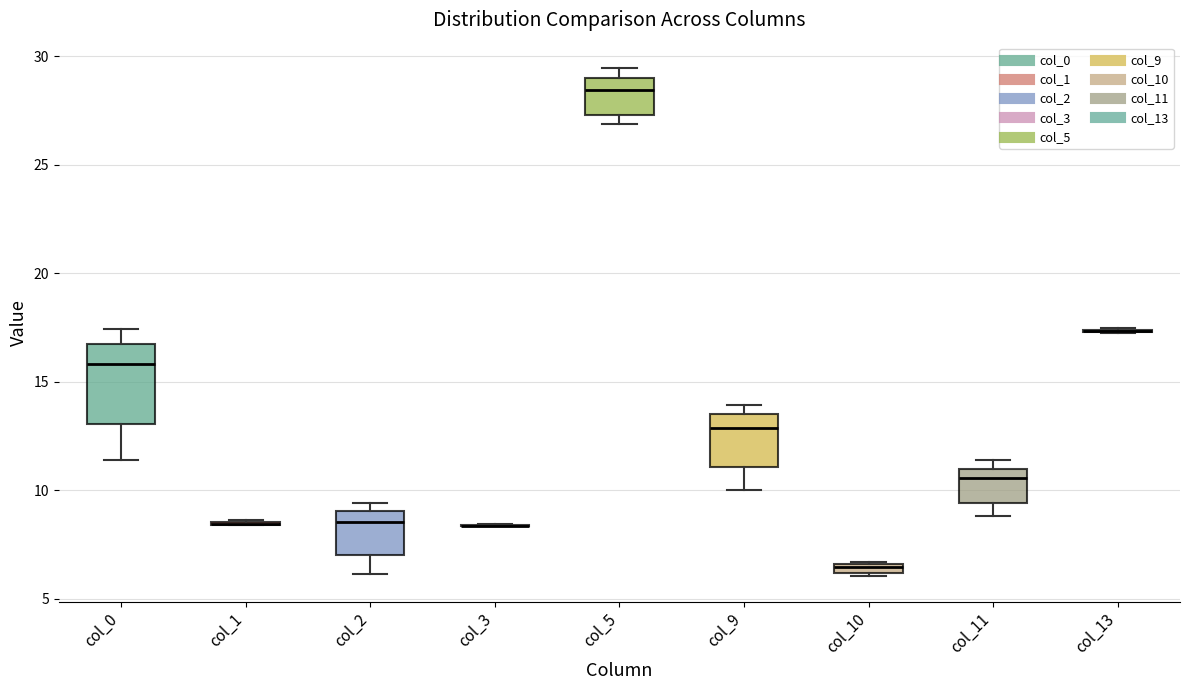

Which box is the tallest, from its lower edge to its upper edge?

col_0